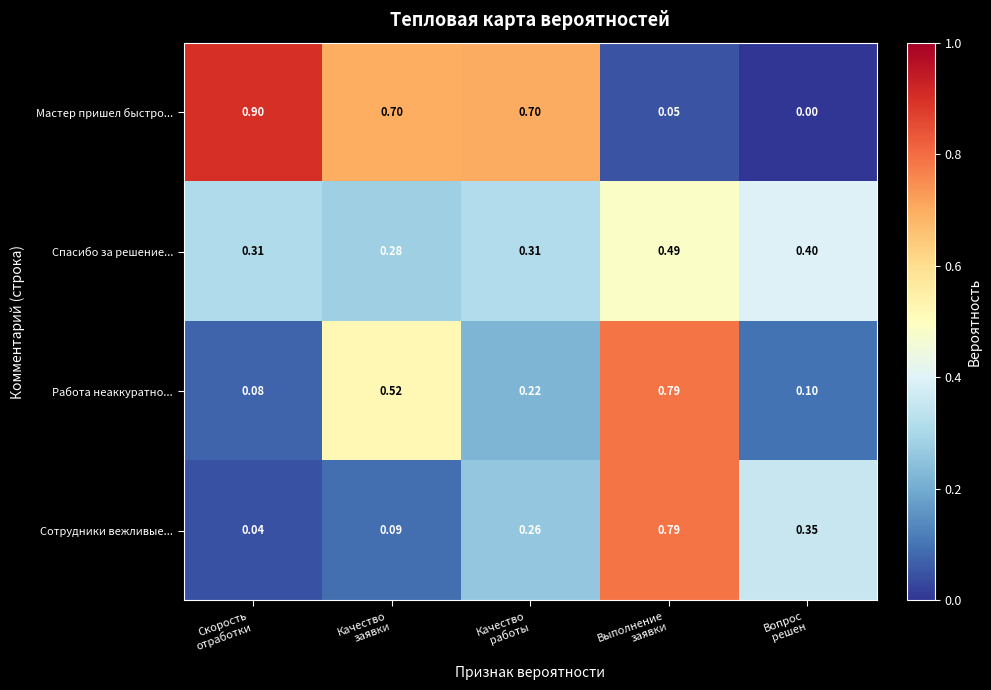

Which series has the largest total across all categories?

Мастер пришел быстро...